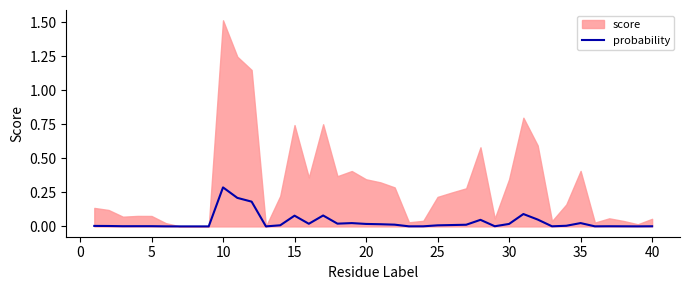

How many lines are shown in the chart?

1